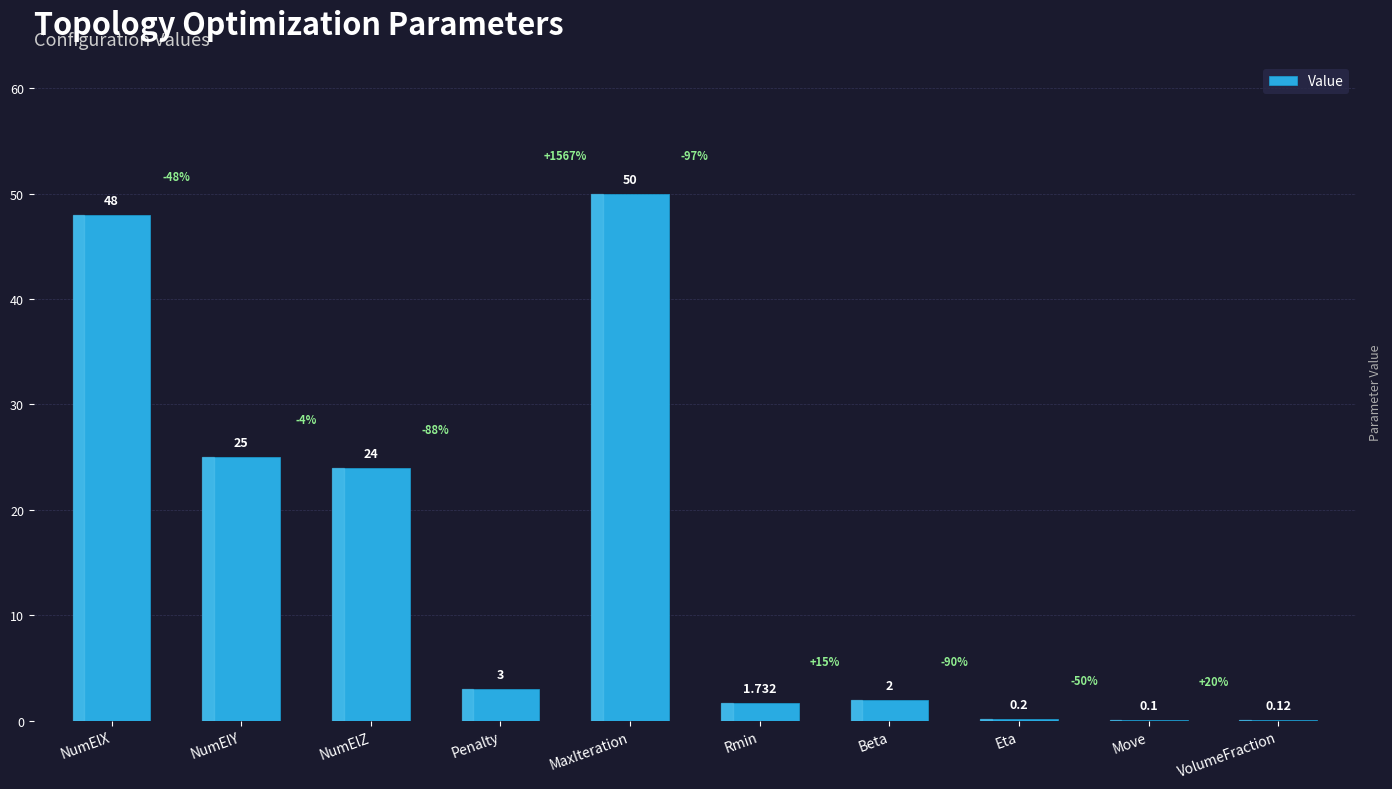

Where does the data first go above 3?

NumElX